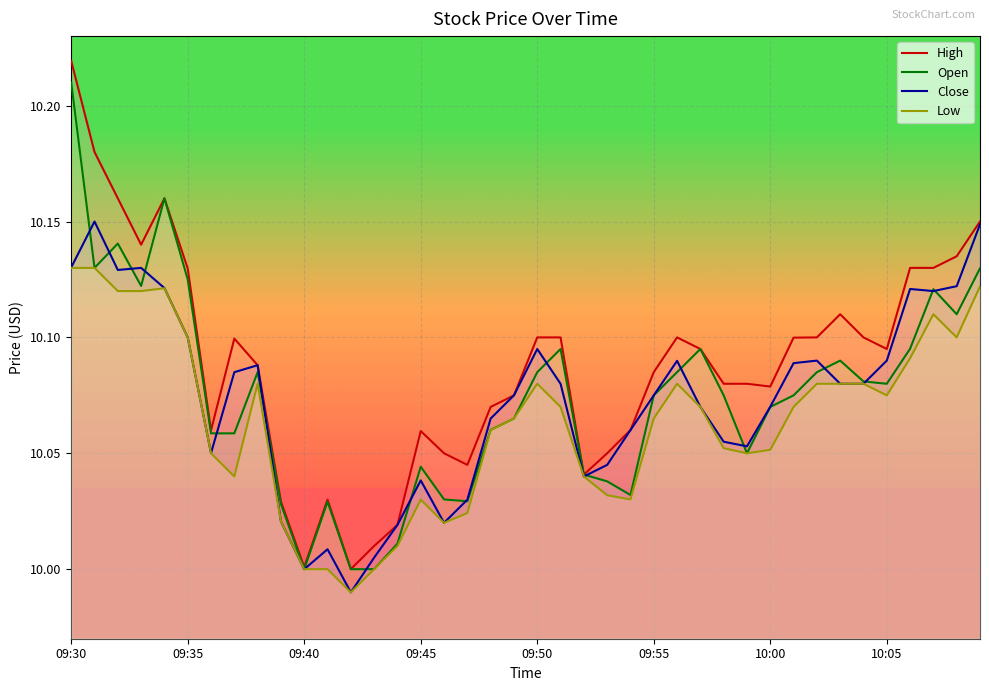

What are all the series names shown in the legend?

High, Open, Close, Low